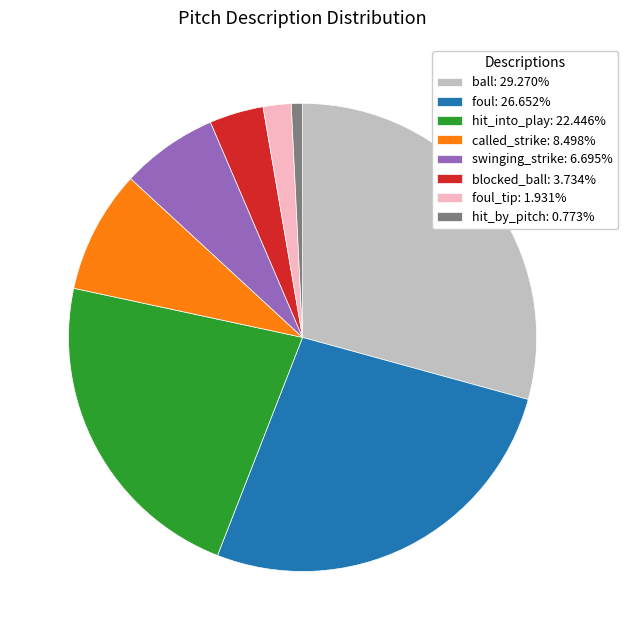

Combined, do hit_by_pitch: 0.773% and called_strike: 8.498% account for over 50%?

No